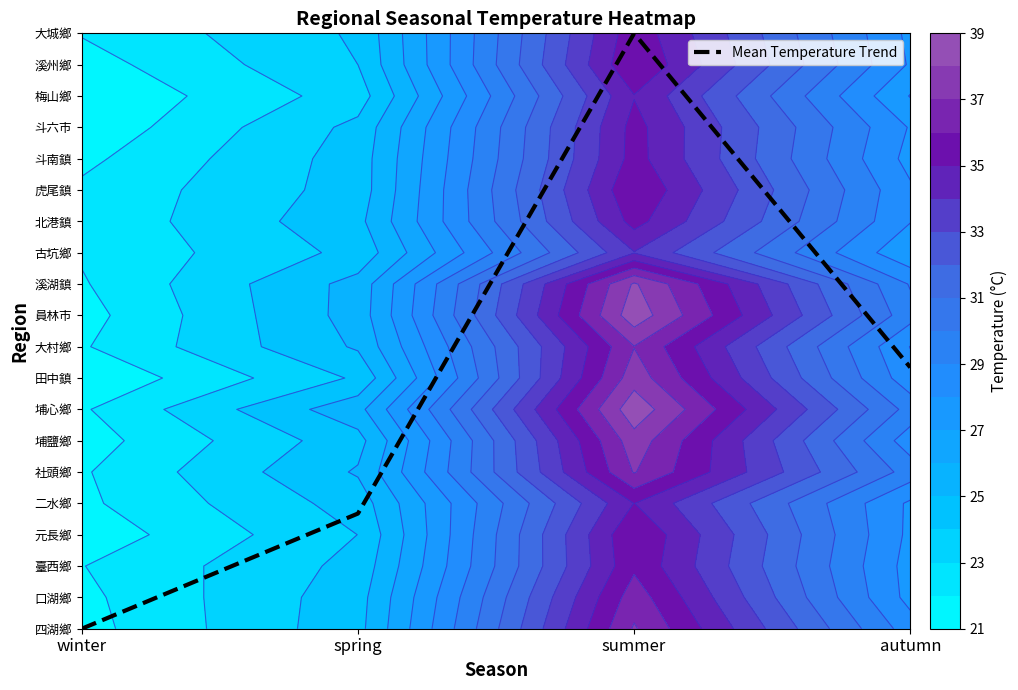

What is the change in value from spring to summer?

+15.3